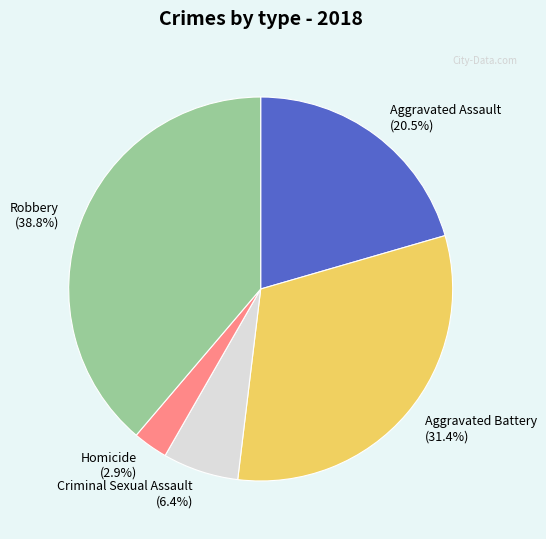

Which has a higher value, Aggravated Battery (31.4%) or Homicide (2.9%)?

Aggravated Battery (31.4%)